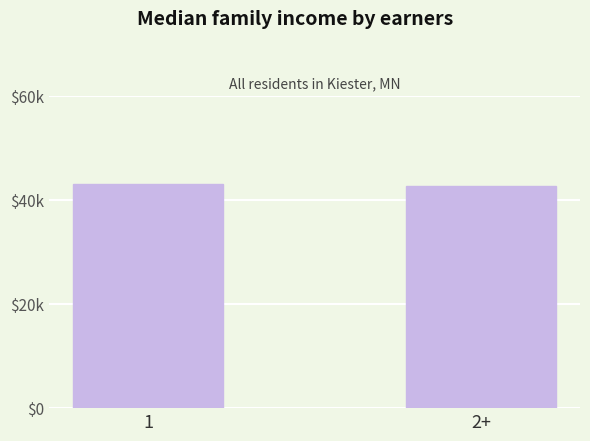

List the labels in order of value, smallest first.

2+, 1